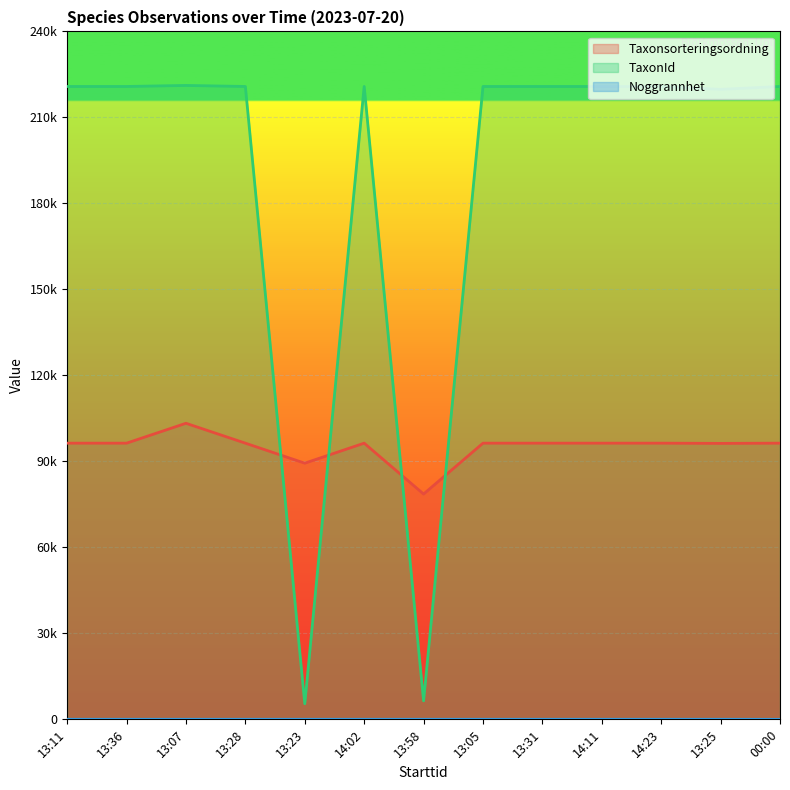

Is the value of Noggrannhet at 14:11 greater than the value of Taxonsorteringsordning at 13:11?

No